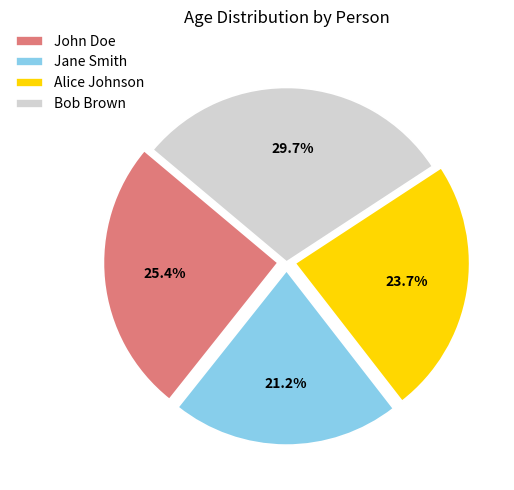

To the nearest percent, what portion does John Doe represent?

25%